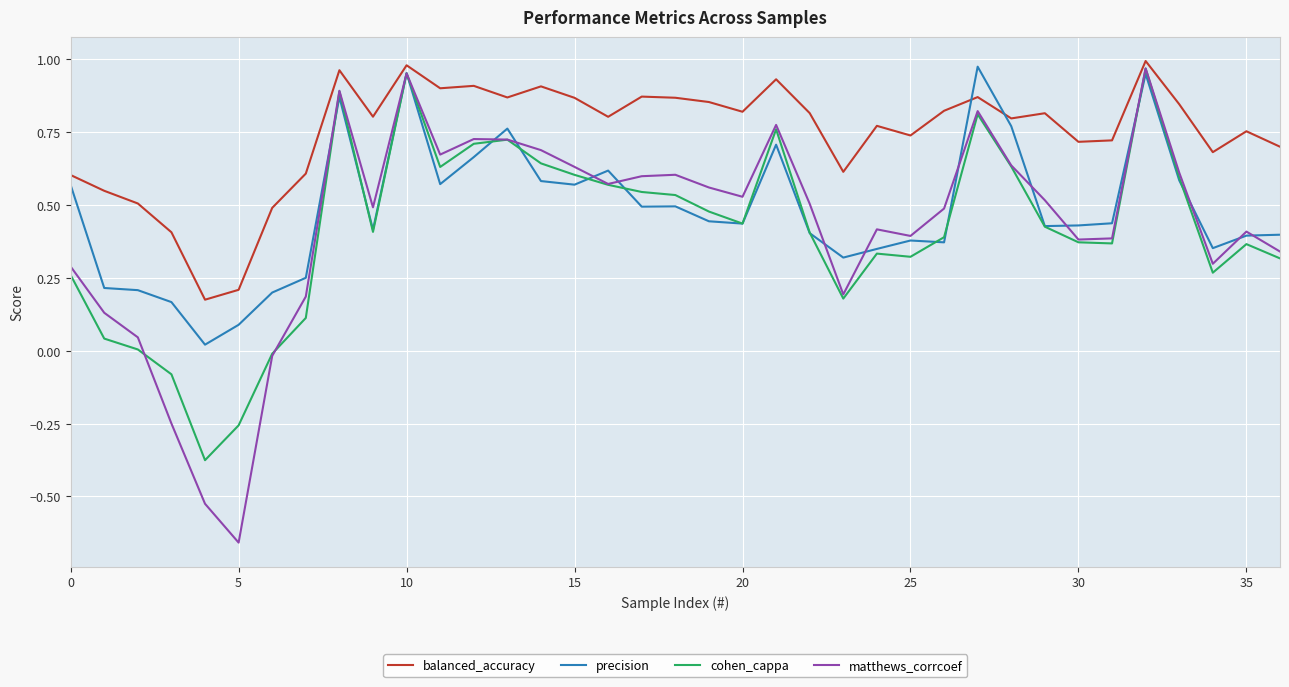

Which series has the largest total across all categories?

balanced_accuracy